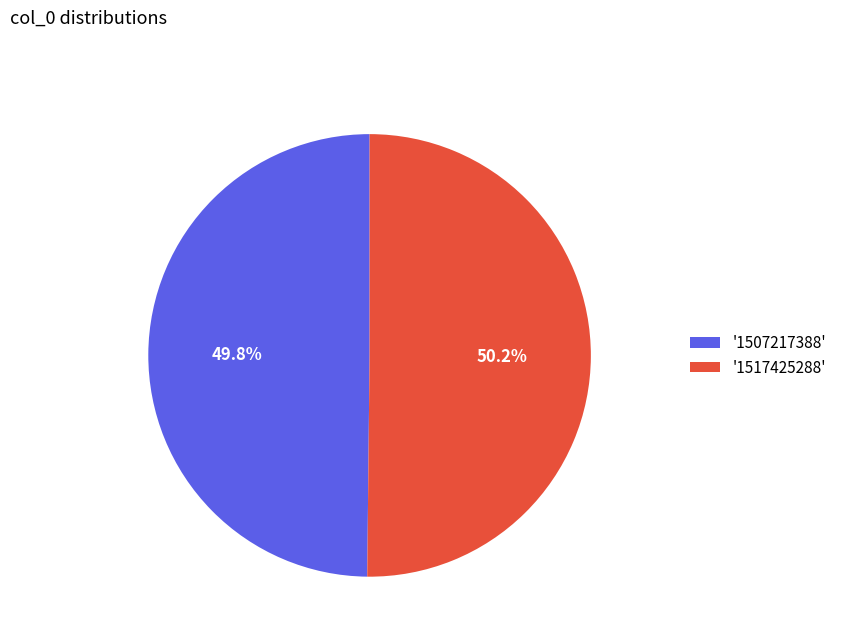

How many slices are in this pie chart?

2